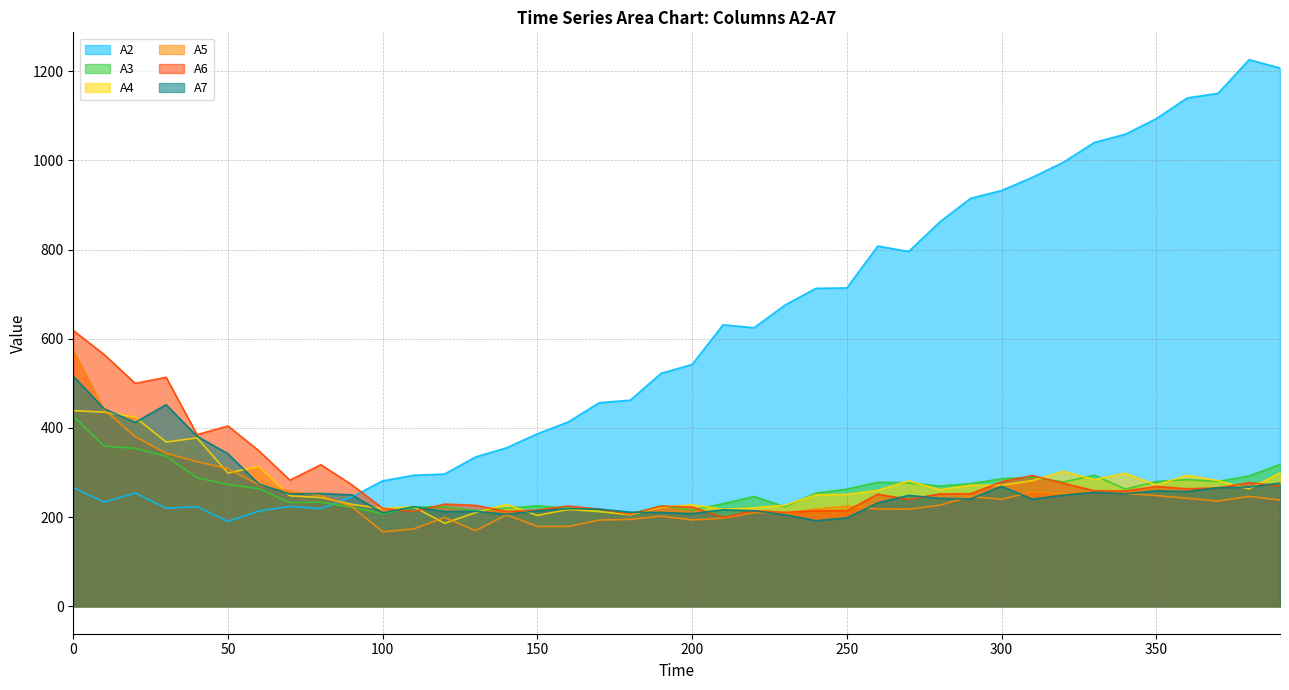

Is it true that A4 equals 281.4 at 270?

True